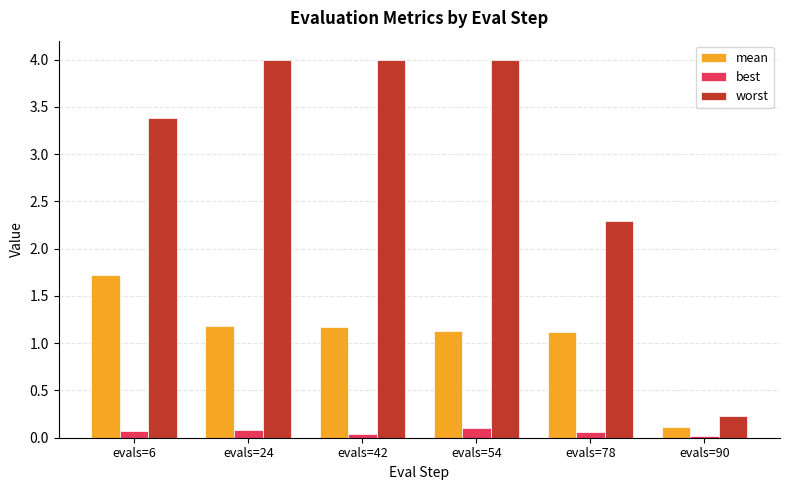

How many series are shown in this chart?

3